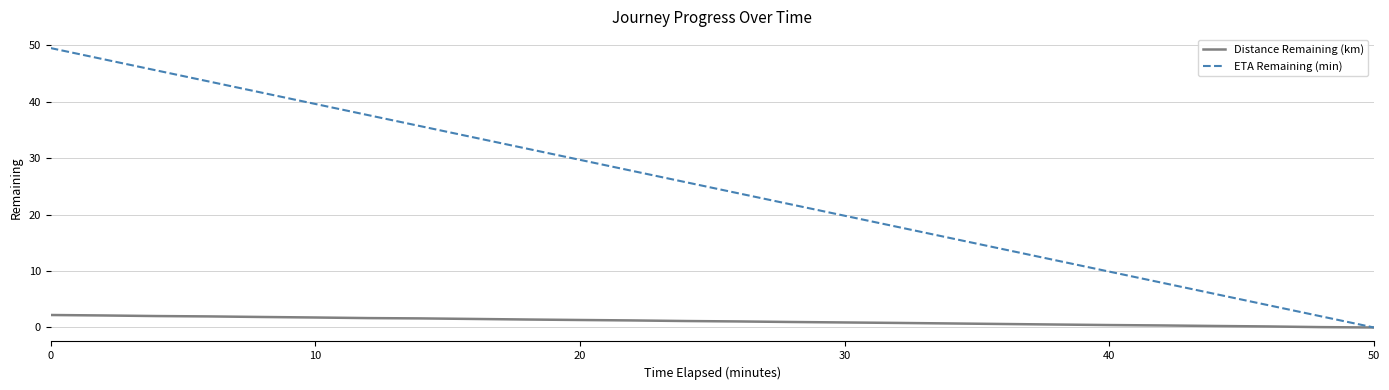

Which series has the largest total across all categories?

ETA Remaining (min)